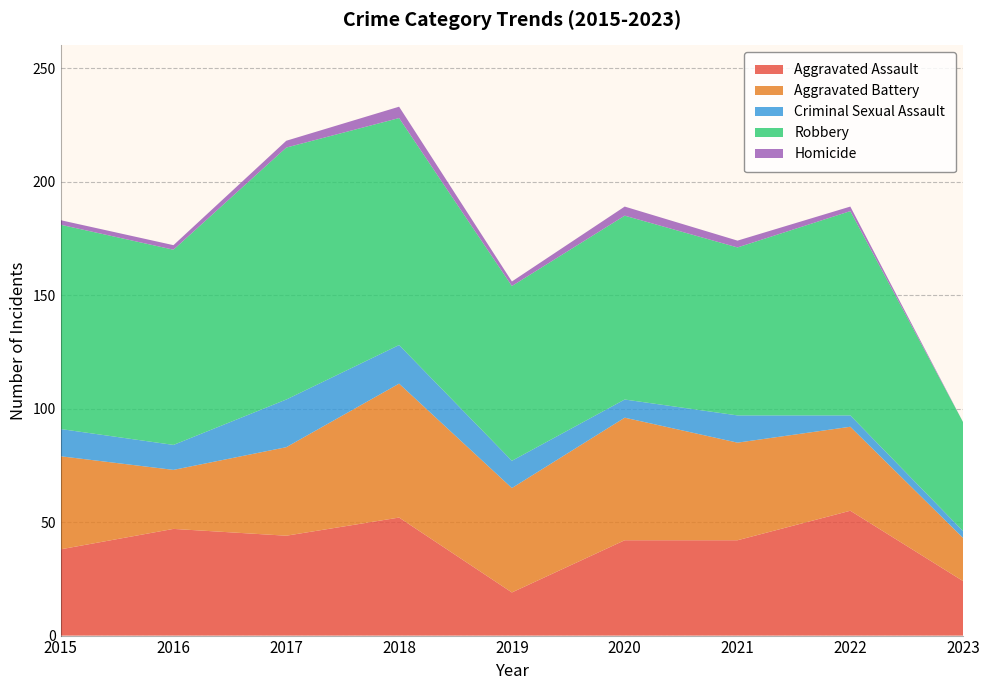

Reading right to left, extract all data points from this chart.

Aggravated Assault: 24	55	42	42	19	52	44	47	38
Aggravated Battery: 19	37	43	54	46	59	39	26	41
Criminal Sexual Assault: 3	5	12	8	12	17	21	11	12
Robbery: 48	90	74	81	77	100	111	86	90
Homicide: 0	2	3	4	2	5	3	2	2